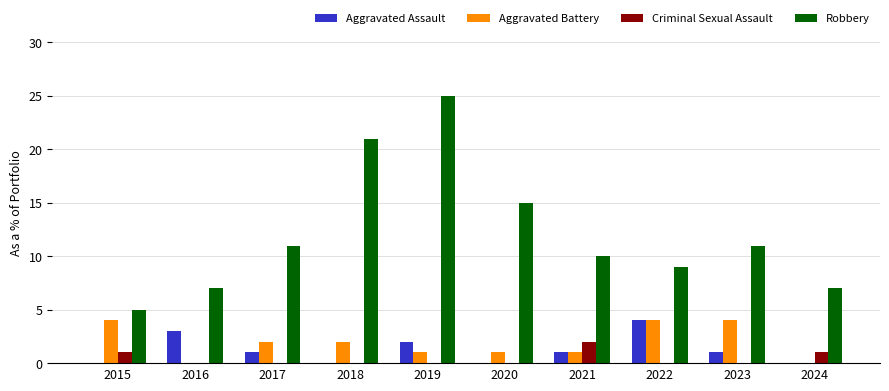

Reading left to right, transcribe all the data shown in this chart.

Aggravated Assault: 2015=0	2016=3	2017=1	2018=0	2019=2	2020=0	2021=1	2022=4	2023=1	2024=0
Aggravated Battery: 2015=4	2016=0	2017=2	2018=2	2019=1	2020=1	2021=1	2022=4	2023=4	2024=0
Criminal Sexual Assault: 2015=1	2016=0	2017=0	2018=0	2019=0	2020=0	2021=2	2022=0	2023=0	2024=1
Robbery: 2015=5	2016=7	2017=11	2018=21	2019=25	2020=15	2021=10	2022=9	2023=11	2024=7